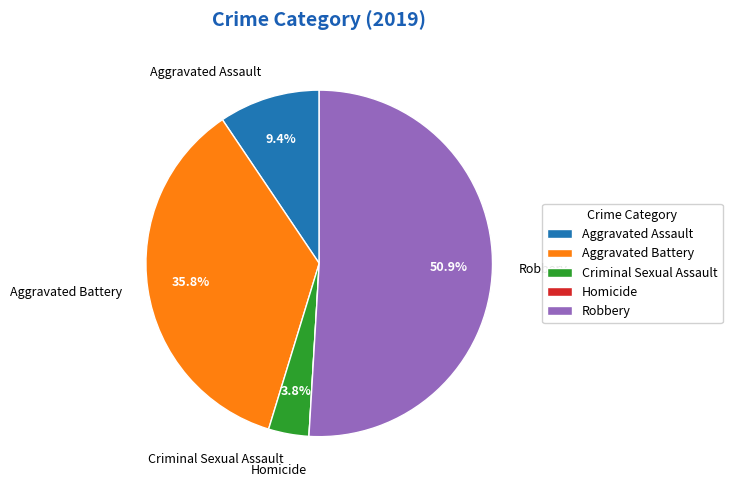

True or false: Aggravated Assault accounts for 22% of the total.

False